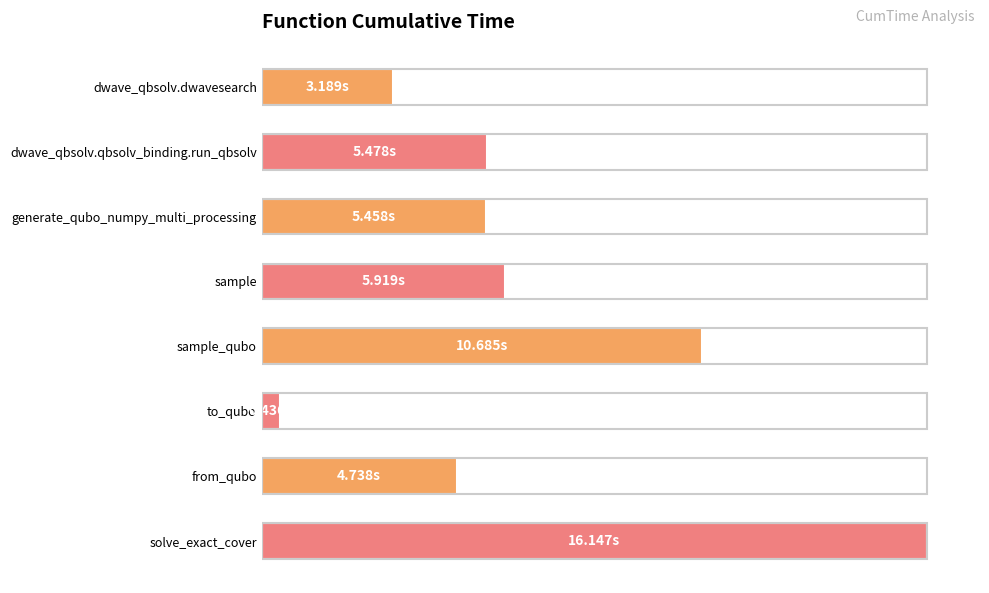

Are the bars horizontal?

Yes